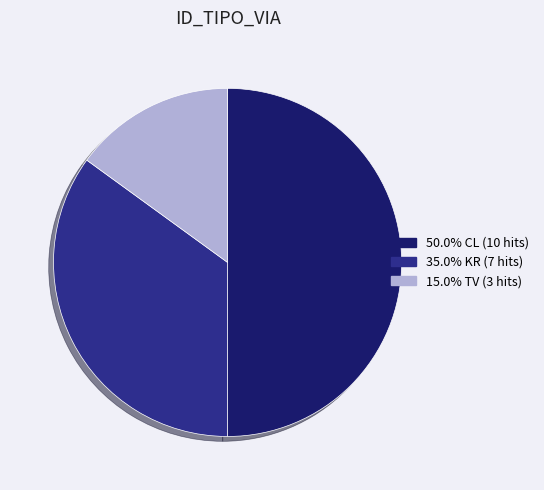

How many slices are in this pie chart?

3